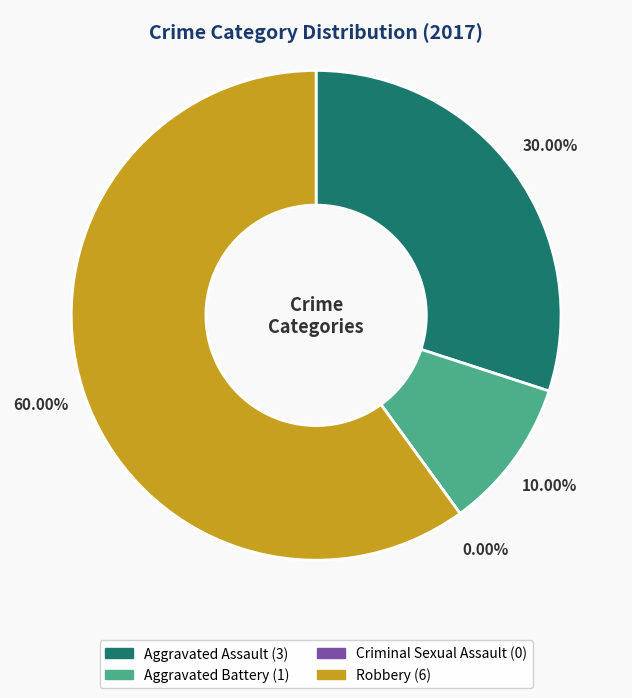

How many segments does this pie chart have?

4